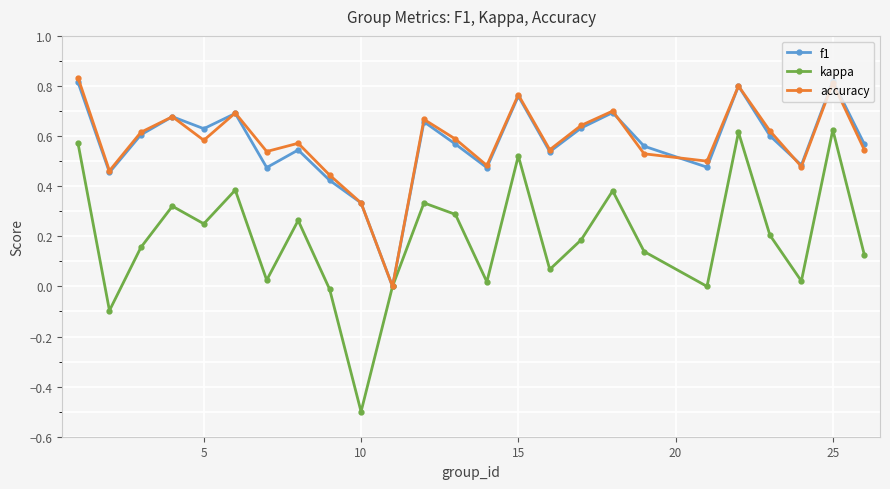

In accuracy, how many points are lower than both neighbors (excluding endpoints)?

8